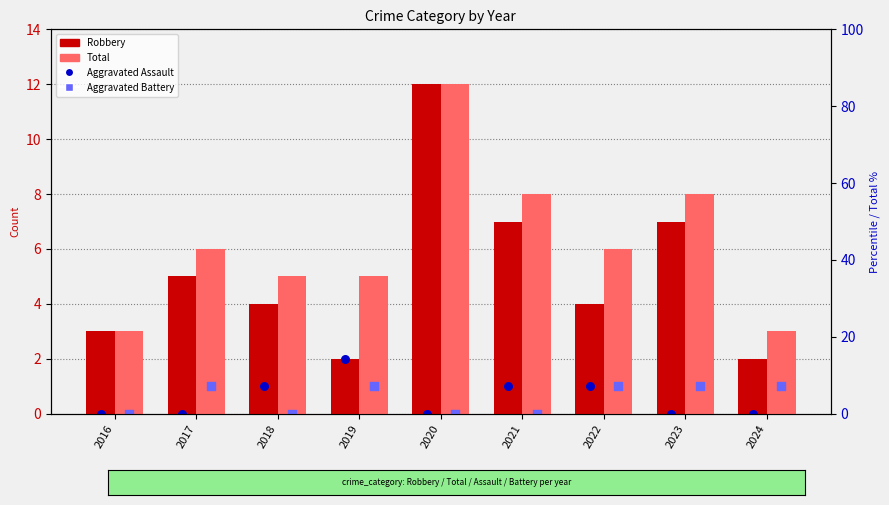

Which series has the widest spread of Y values?

Robbery